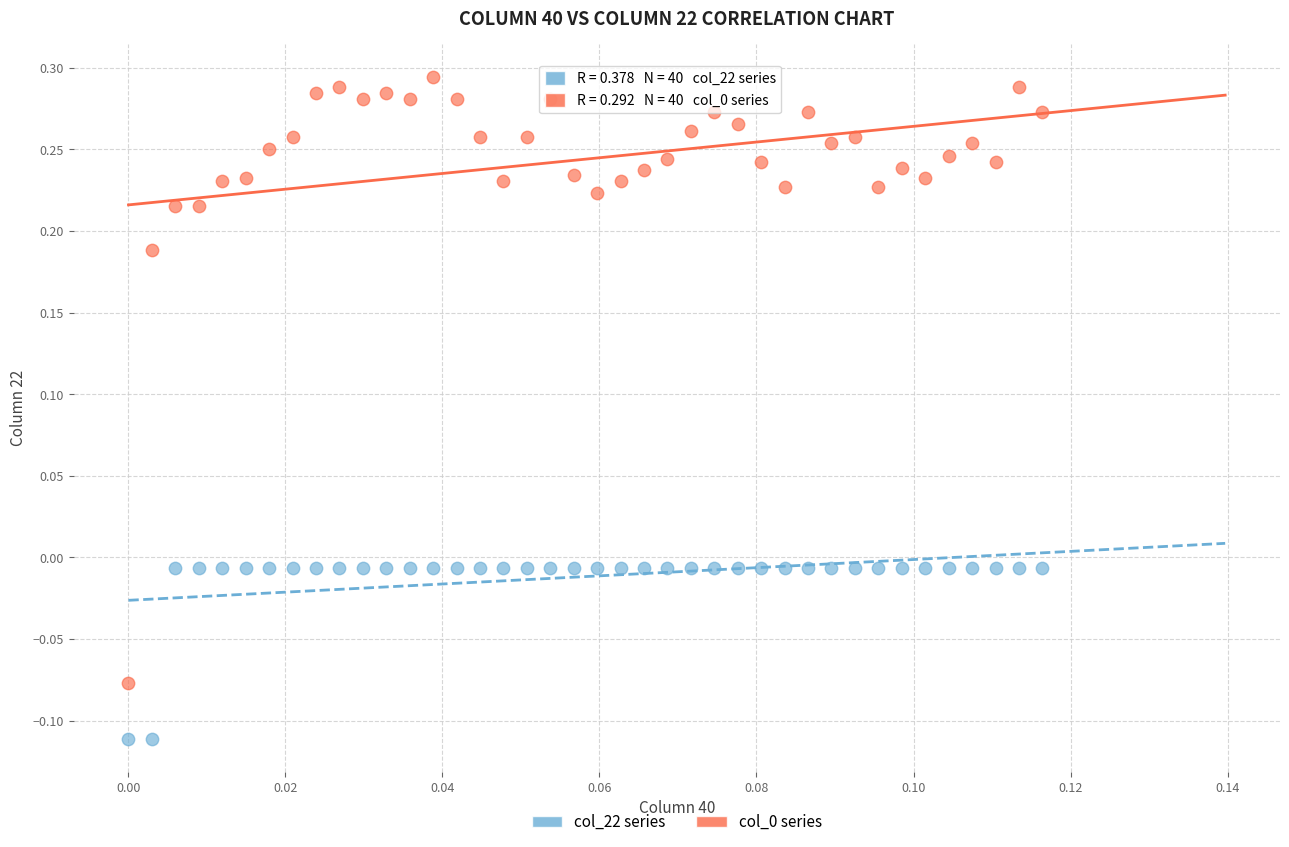

Which series reaches the minimum Y coordinate?

col_22 series